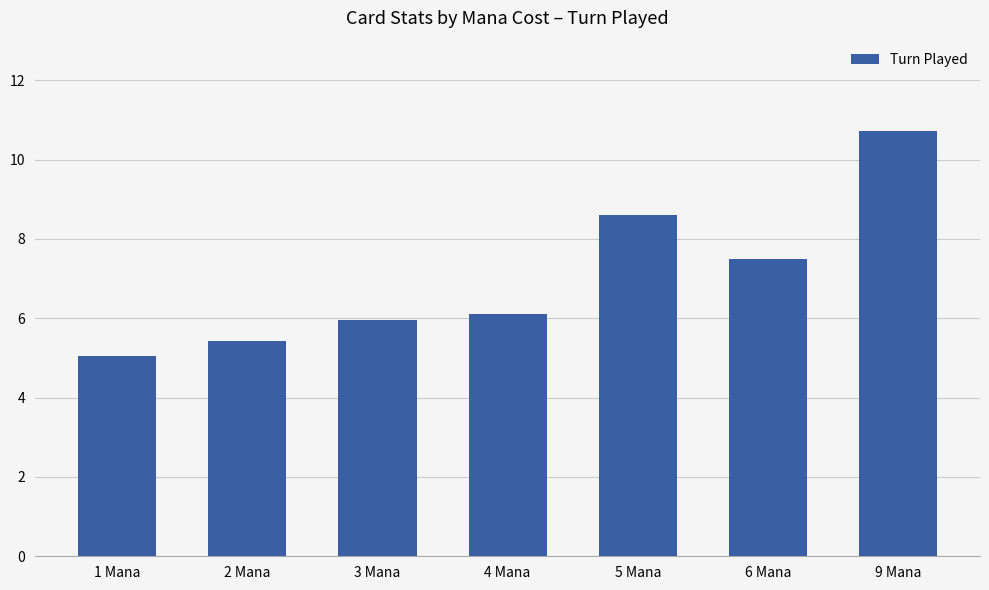

What is the value of the 3rd bar from the left?

6.0